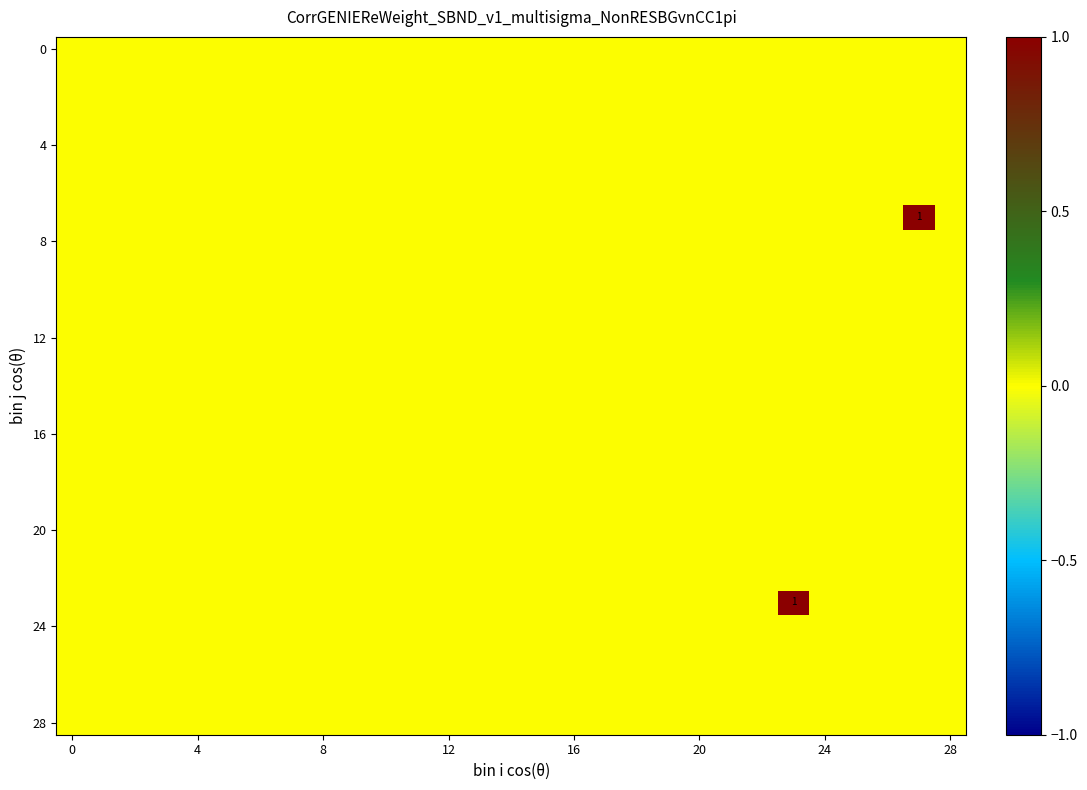

How many series are shown in this chart?

29